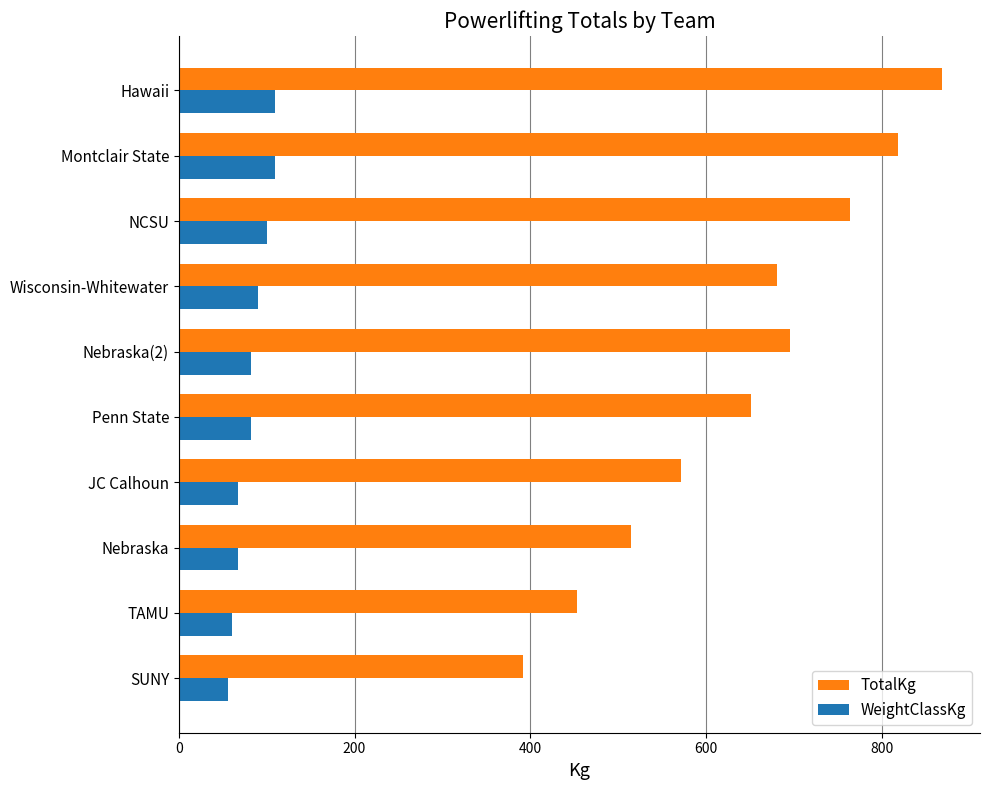

The value of WeightClassKg at TAMU is 60.0. True or false?

True